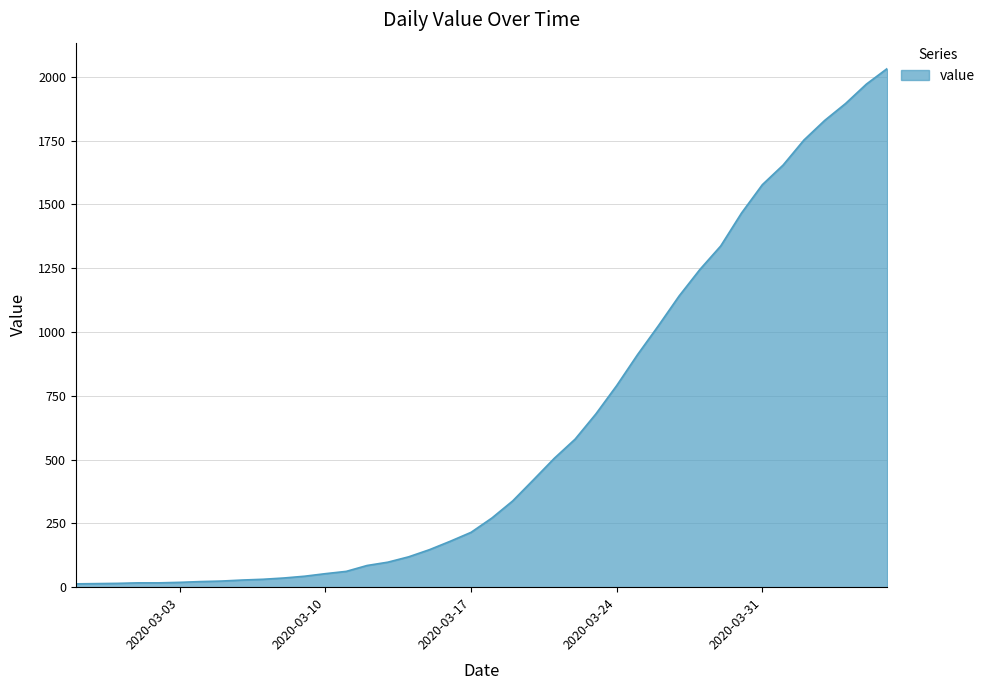

How many lines are shown in the chart?

1